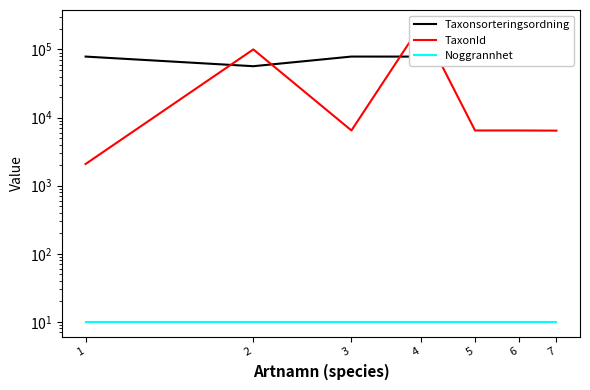

At which category does the chart reach its minimum across all series?

1